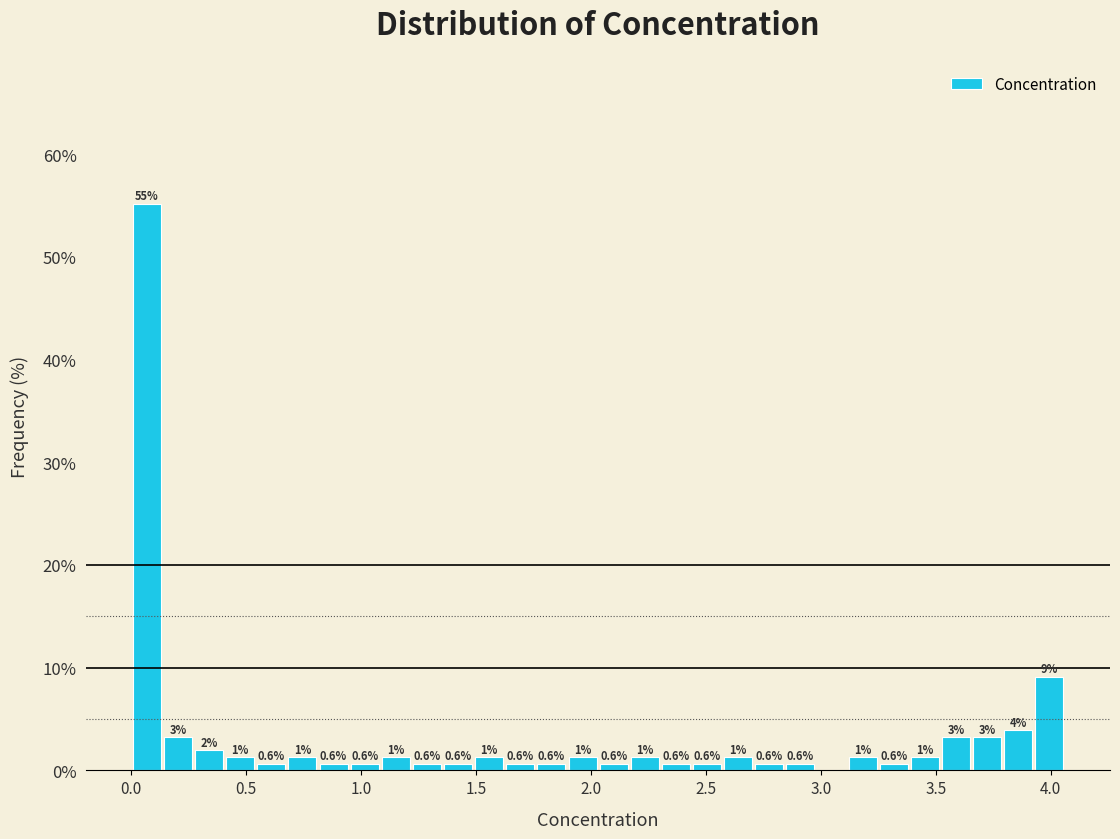

Around what value on the x-axis is the tallest bar? Give the approximate position of its centre, as read against the axis.

0.05